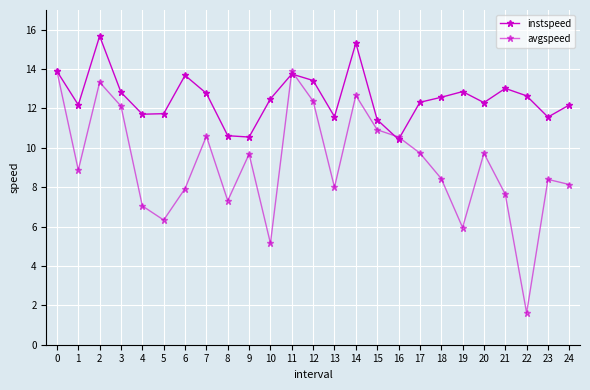

How many lines are shown in the chart?

2